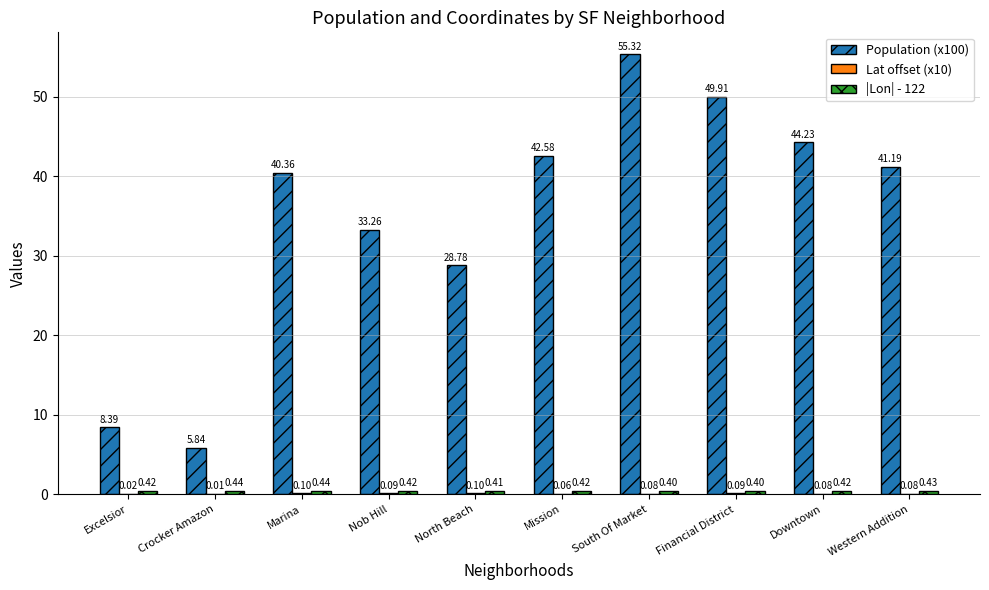

Which series changed the most between Excelsior and Nob Hill?

Population (x100)